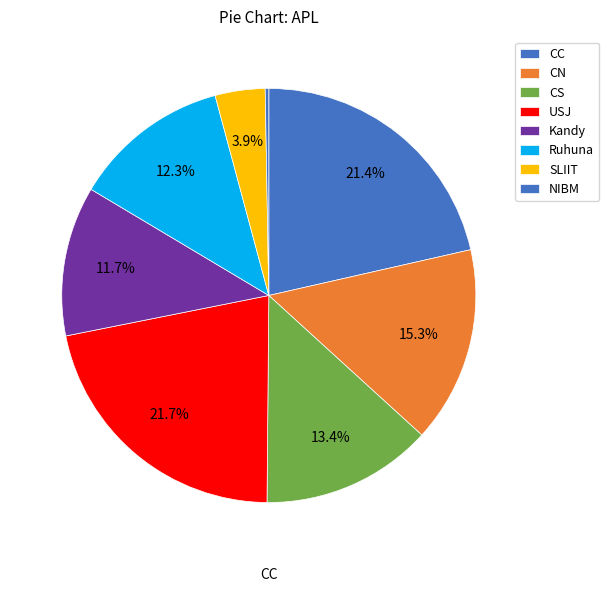

Does any single category account for the majority?

No